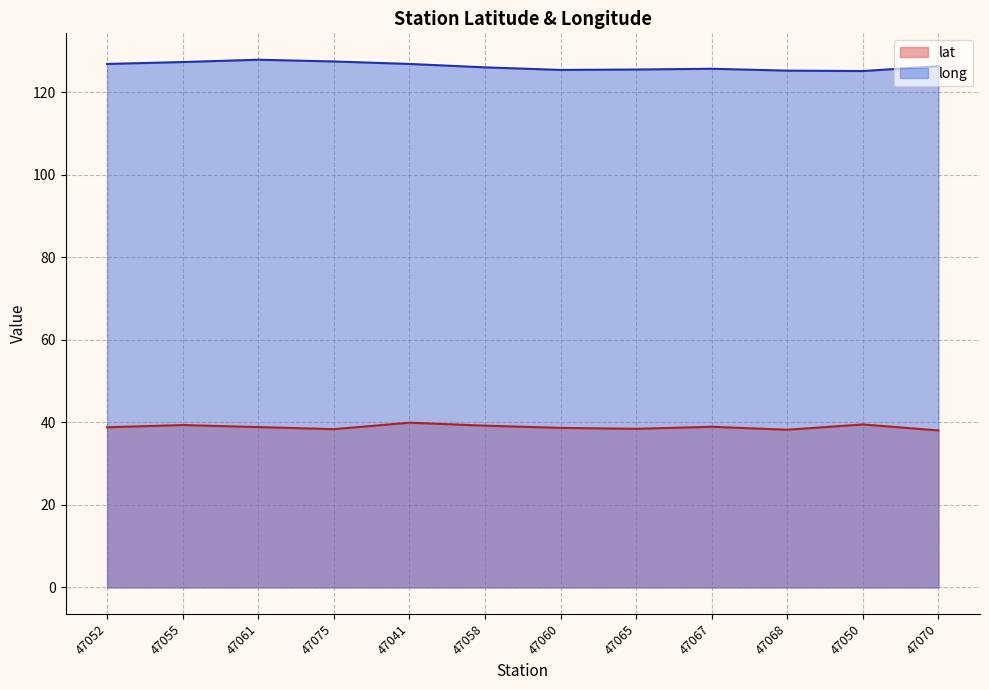

Which label corresponds to the largest value in the chart?

47061